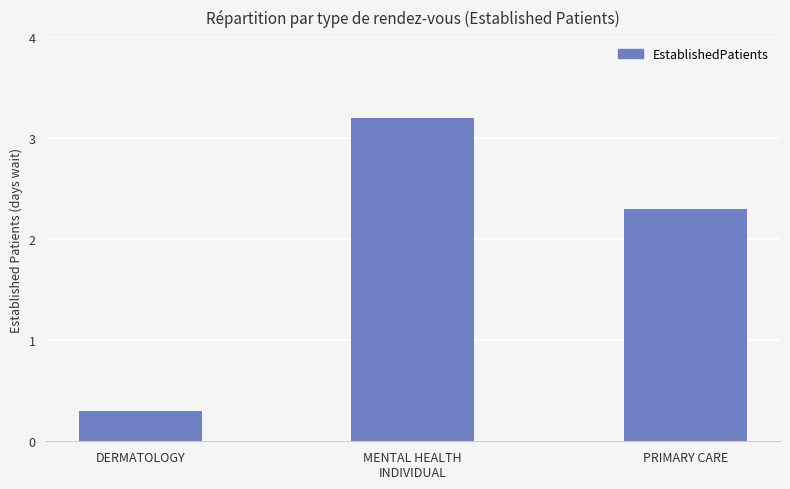

True or false: the data shows 0.5 at DERMATOLOGY.

False